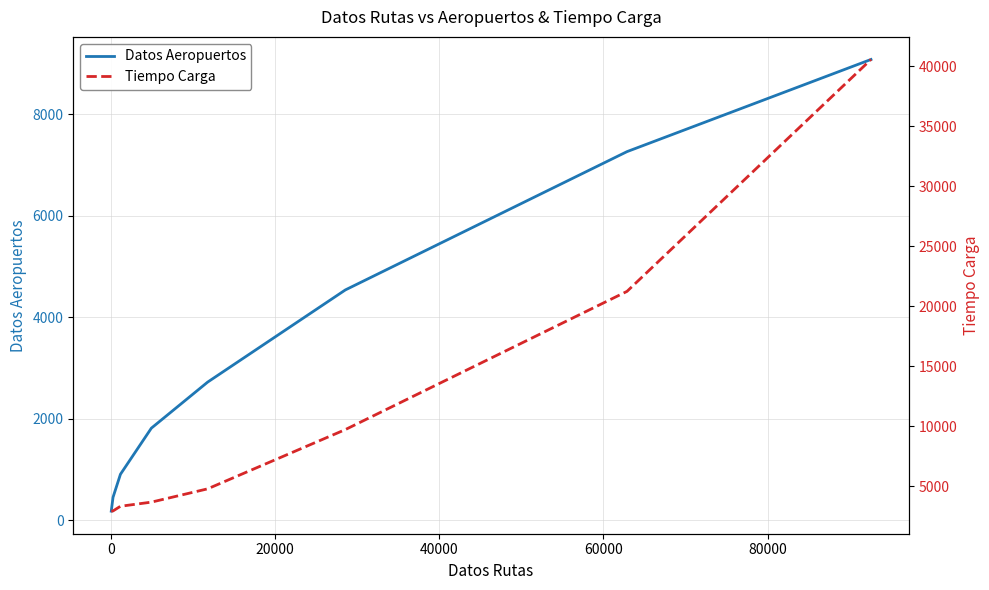

What are all the series names shown in the legend?

Datos Aeropuertos, Tiempo Carga